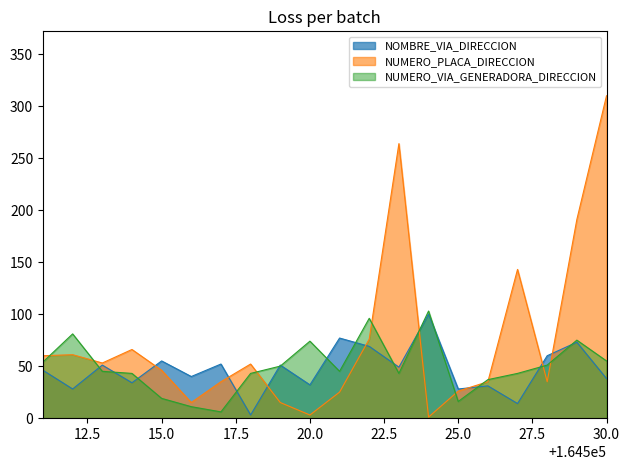

How many times do NOMBRE_VIA_DIRECCION and NUMERO_VIA_GENERADORA_DIRECCION cross each other?

14